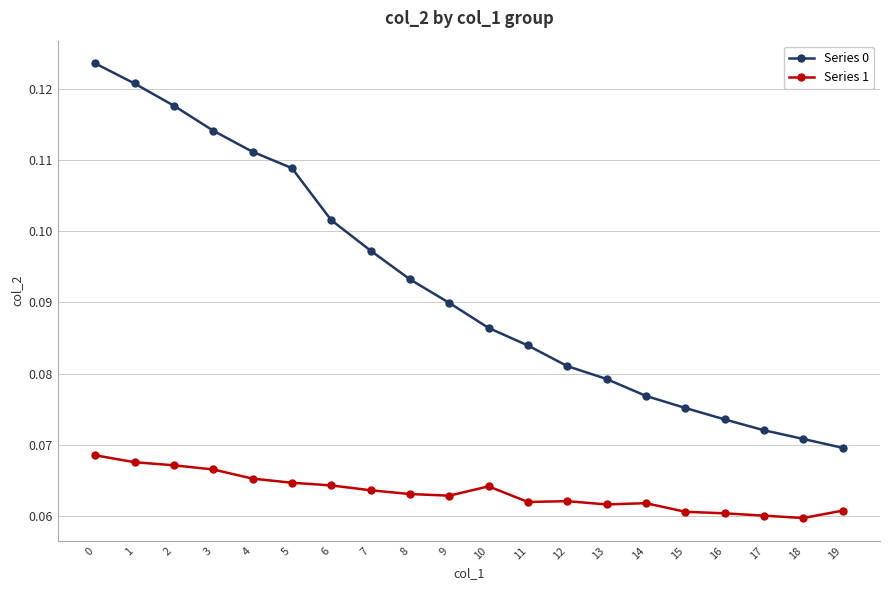

List the series in order of their peak value, highest first.

Series 0, Series 1